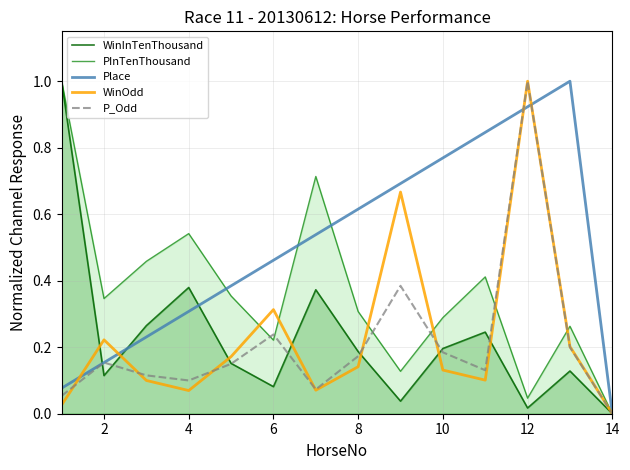

How many times do WinOdd and Place cross each other?

4